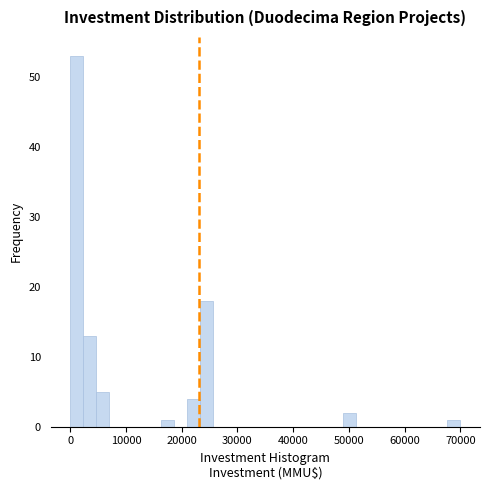

Read against the x-axis, roughly where is the centre of the tallest bar?

1000